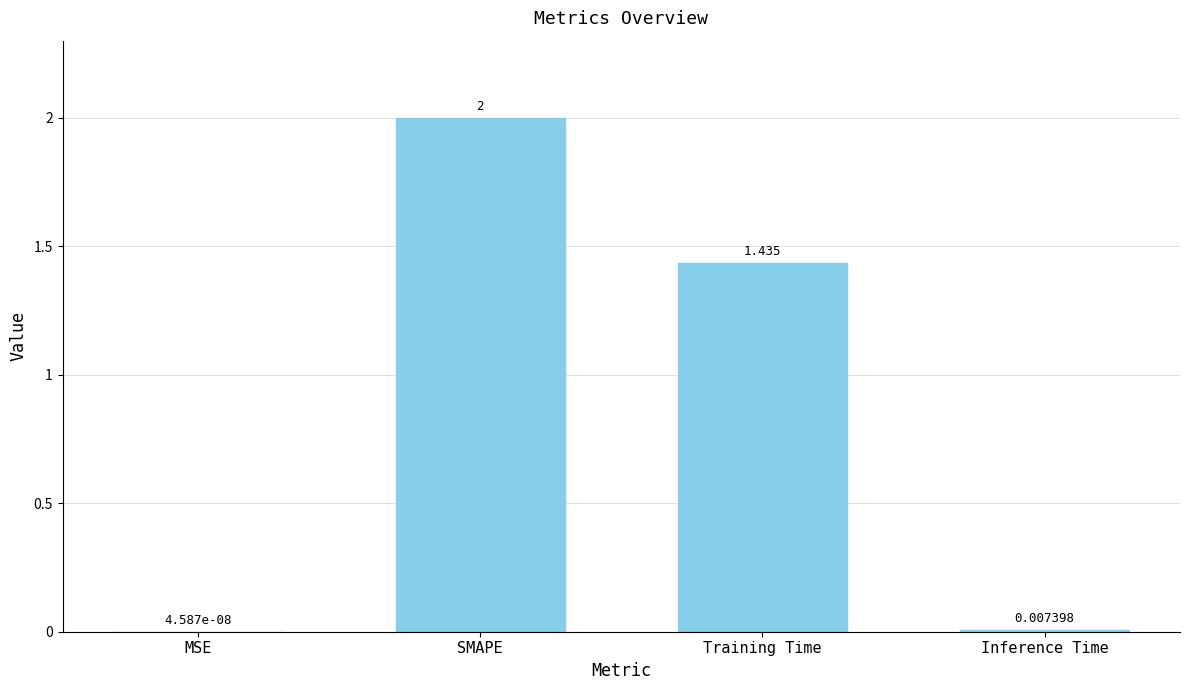

Which has a higher value, MSE or SMAPE?

SMAPE